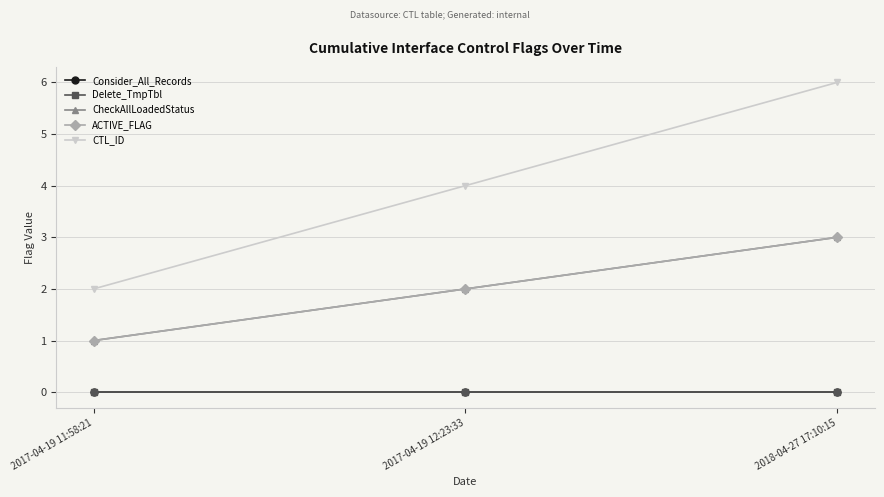

How many CTL_ID values are between 2 and 6?

3